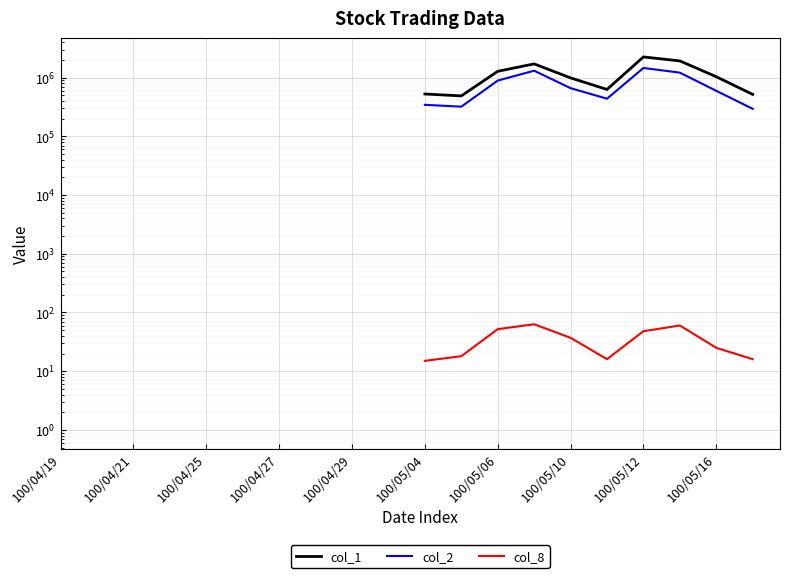

True or false: col_1 and col_8 cross at least once.

False